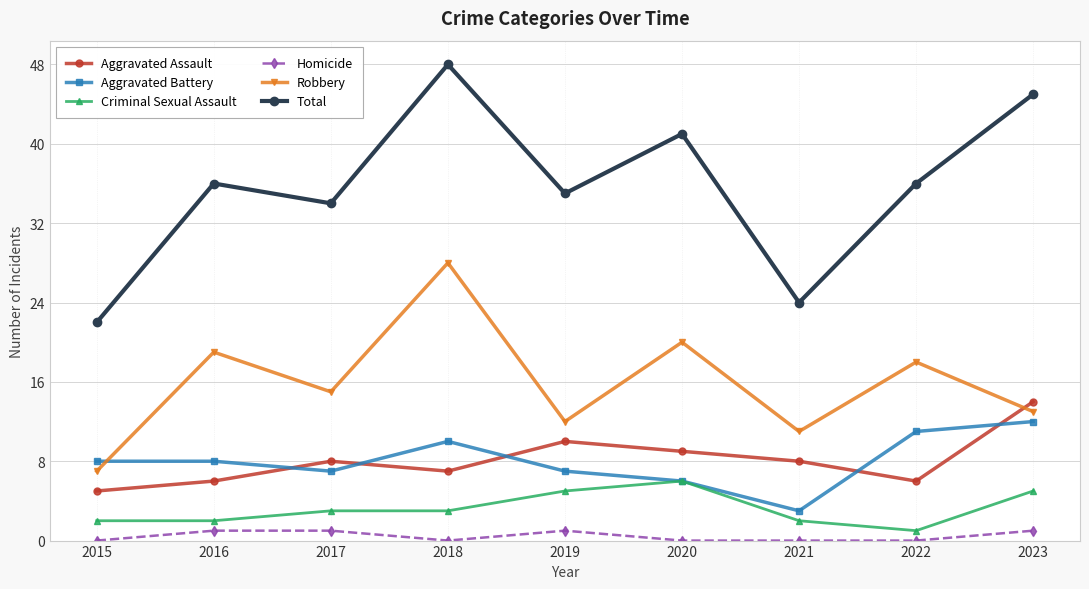

What value does the Criminal Sexual Assault series have at 2019?

5